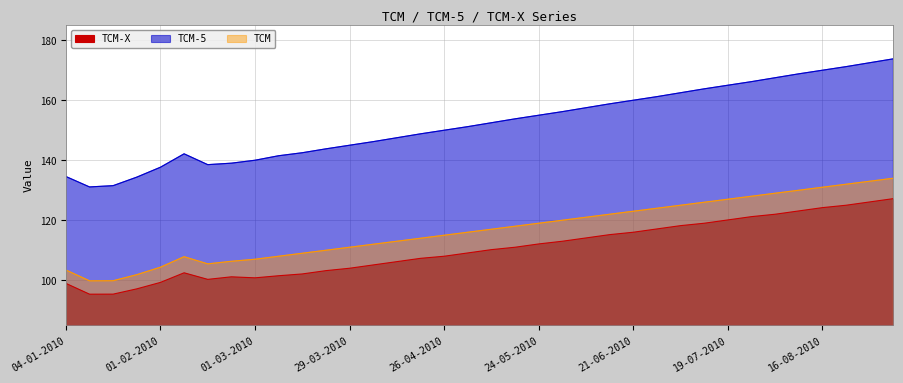

What is the spread (max minus min) of values at 05-07-2010?

44.3